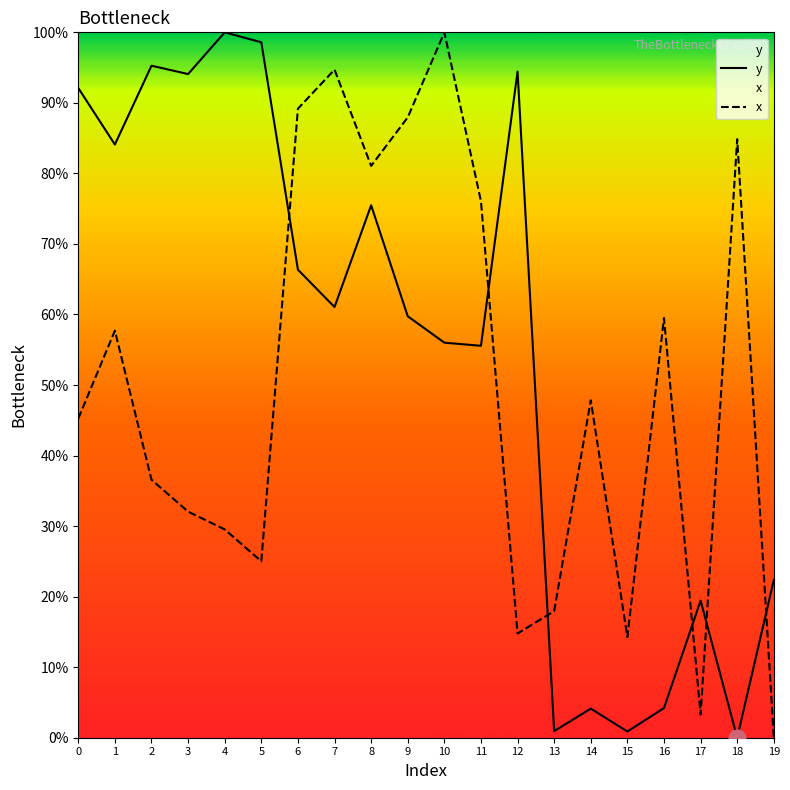

Which series has the largest range (max minus min)?

y